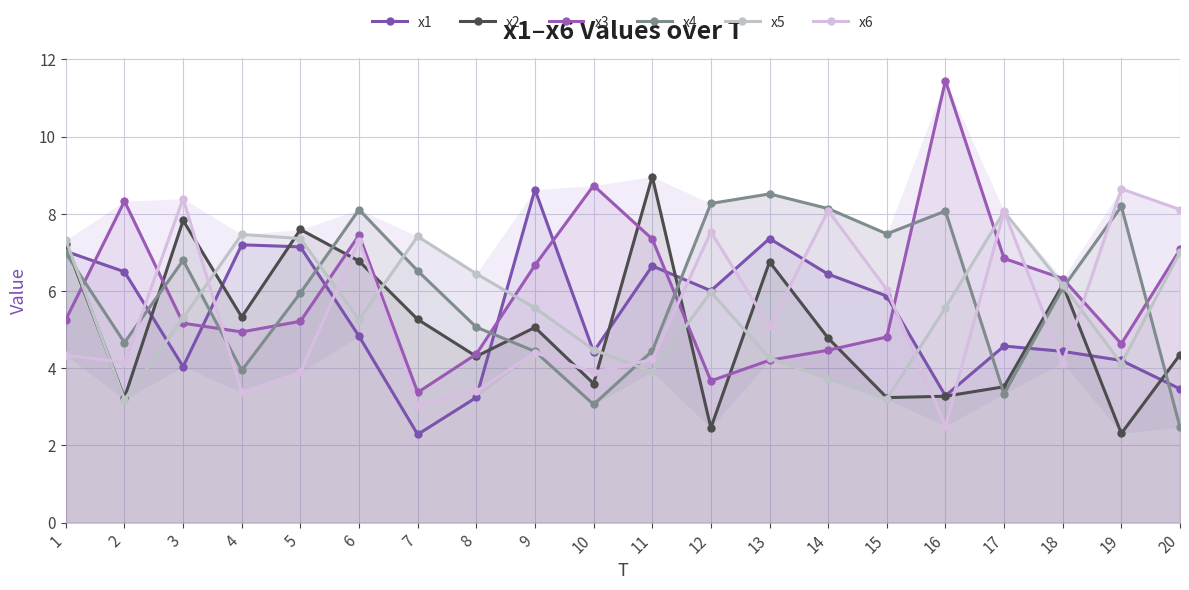

Between 18 and 5, which is larger?

5